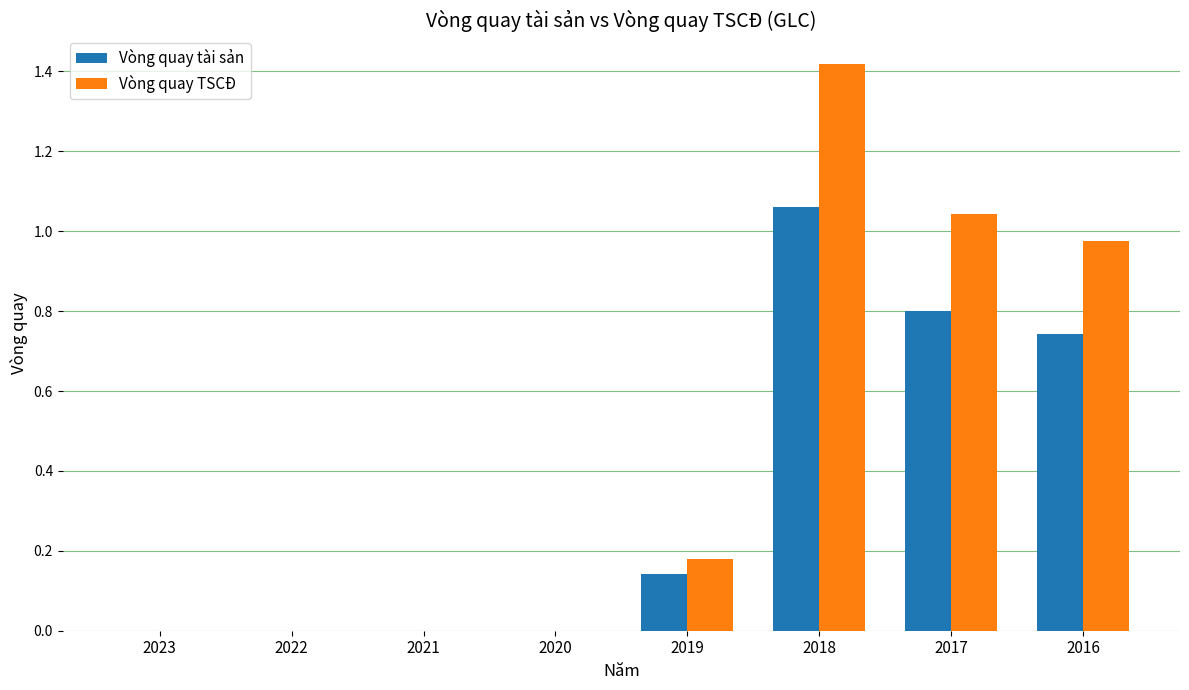

What is the sum of all Vòng quay tài sản values?

2.7